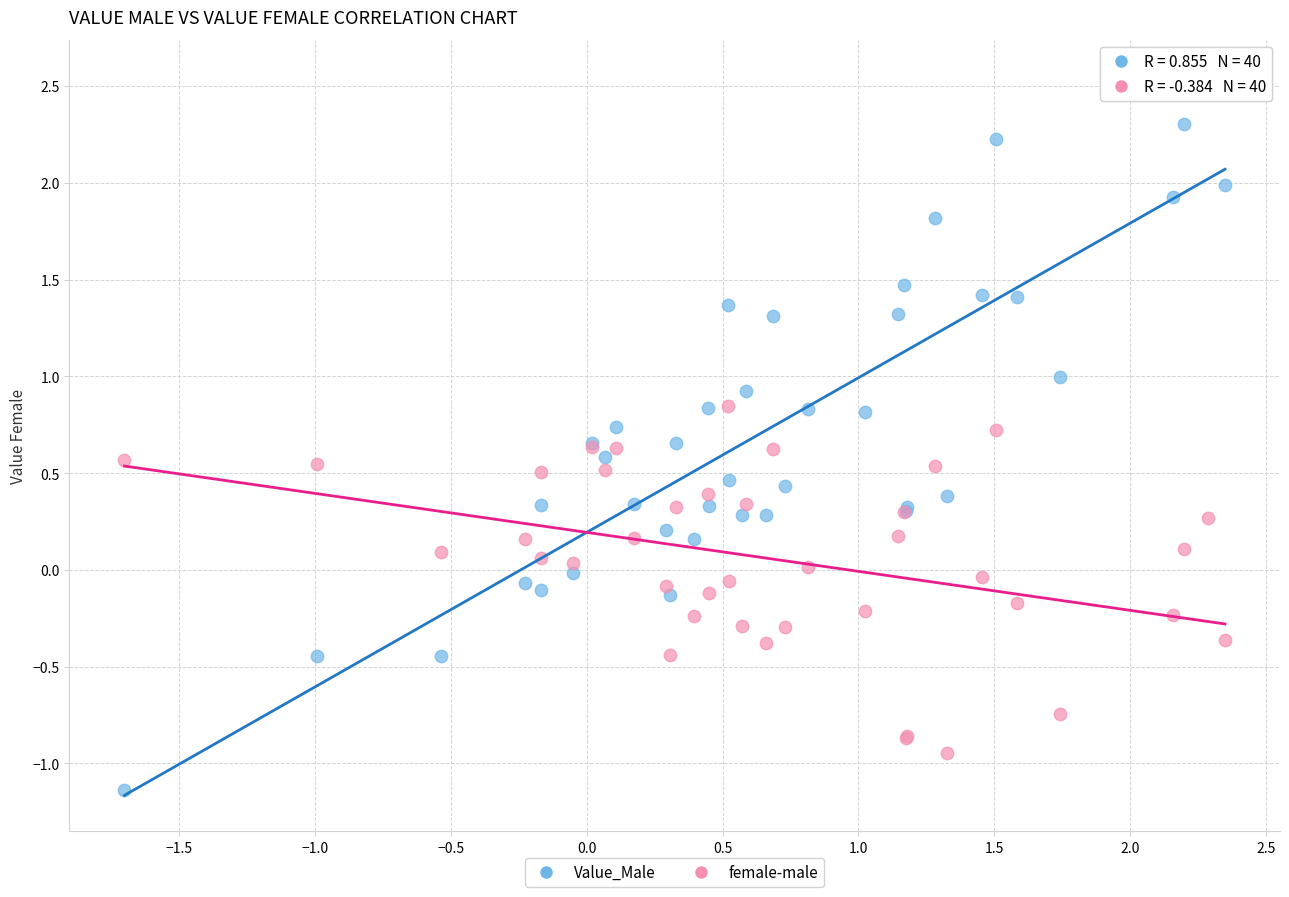

What is the X range (max minus min) for the scatter plot?

4.1